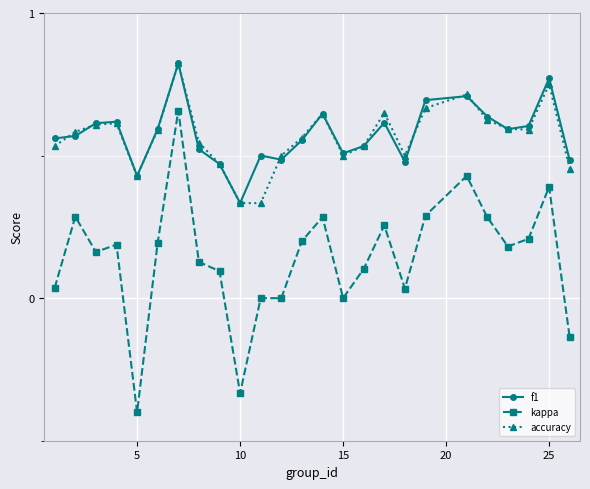

True or false: kappa and accuracy intersect in this chart.

False